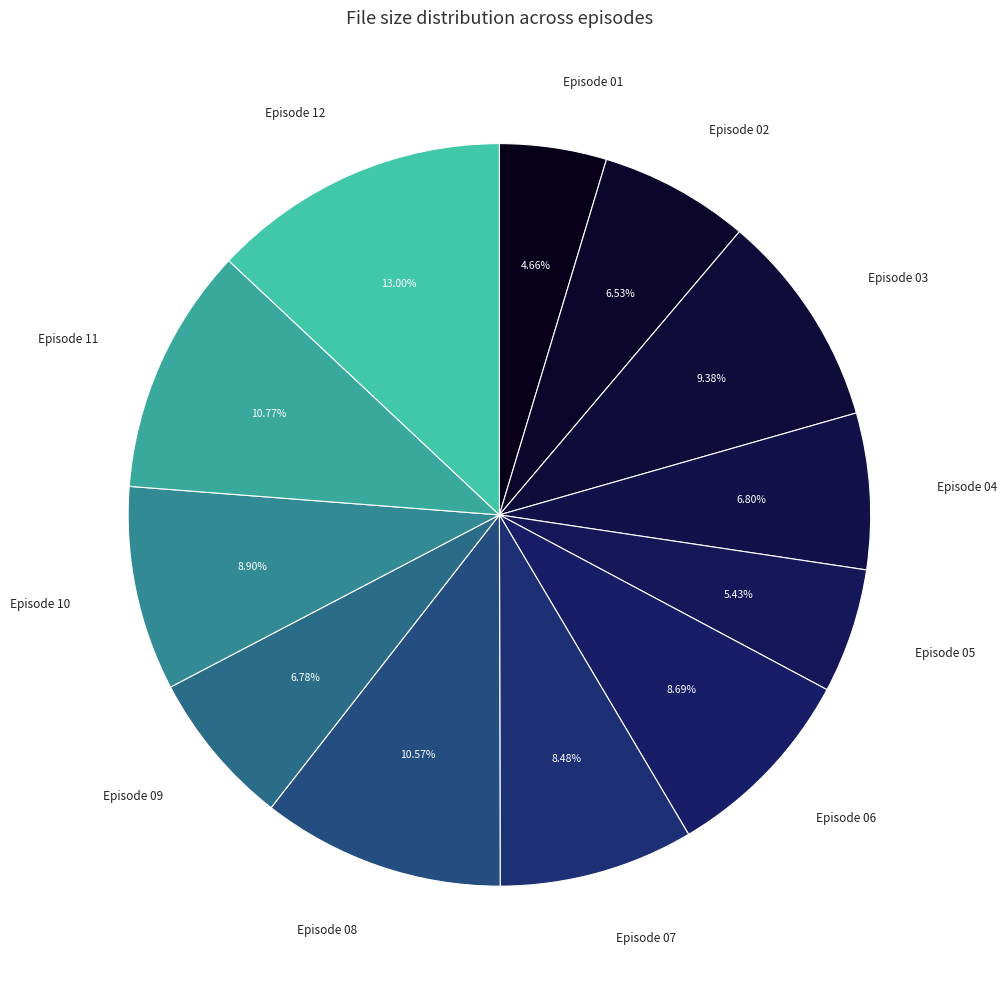

How many slices are in this pie chart?

12